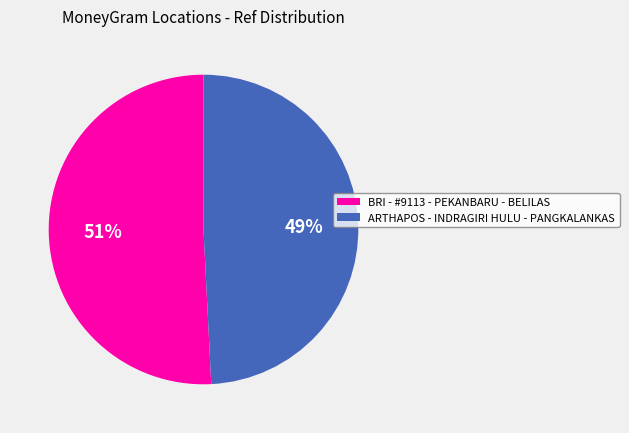

Which slice is the largest?

BRI - #9113 - PEKANBARU - BELILAS